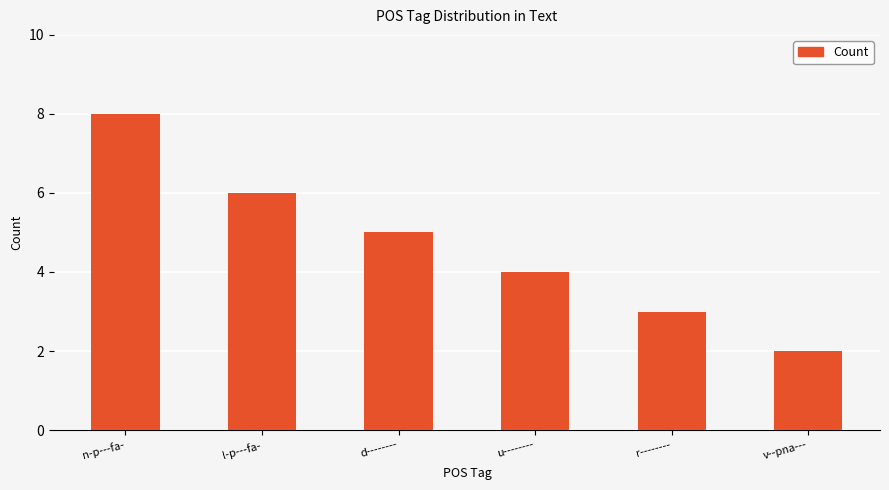

What is the difference between the values at l-p---fa- and d--------?

1